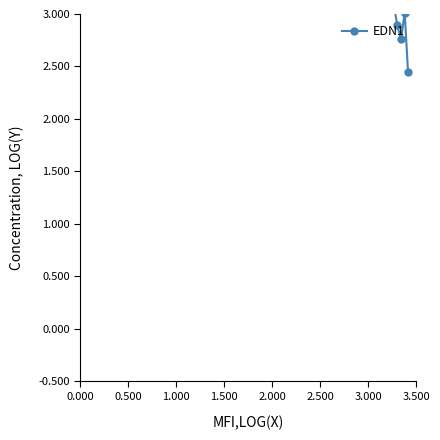

How many data points does each series have?

7